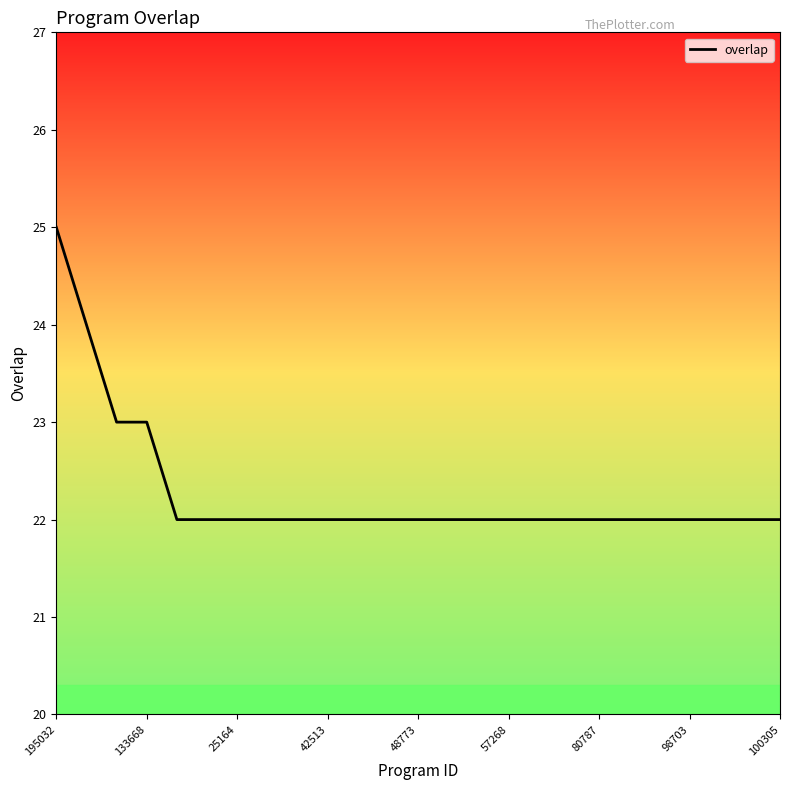

What is the difference between the maximum and minimum values?

3